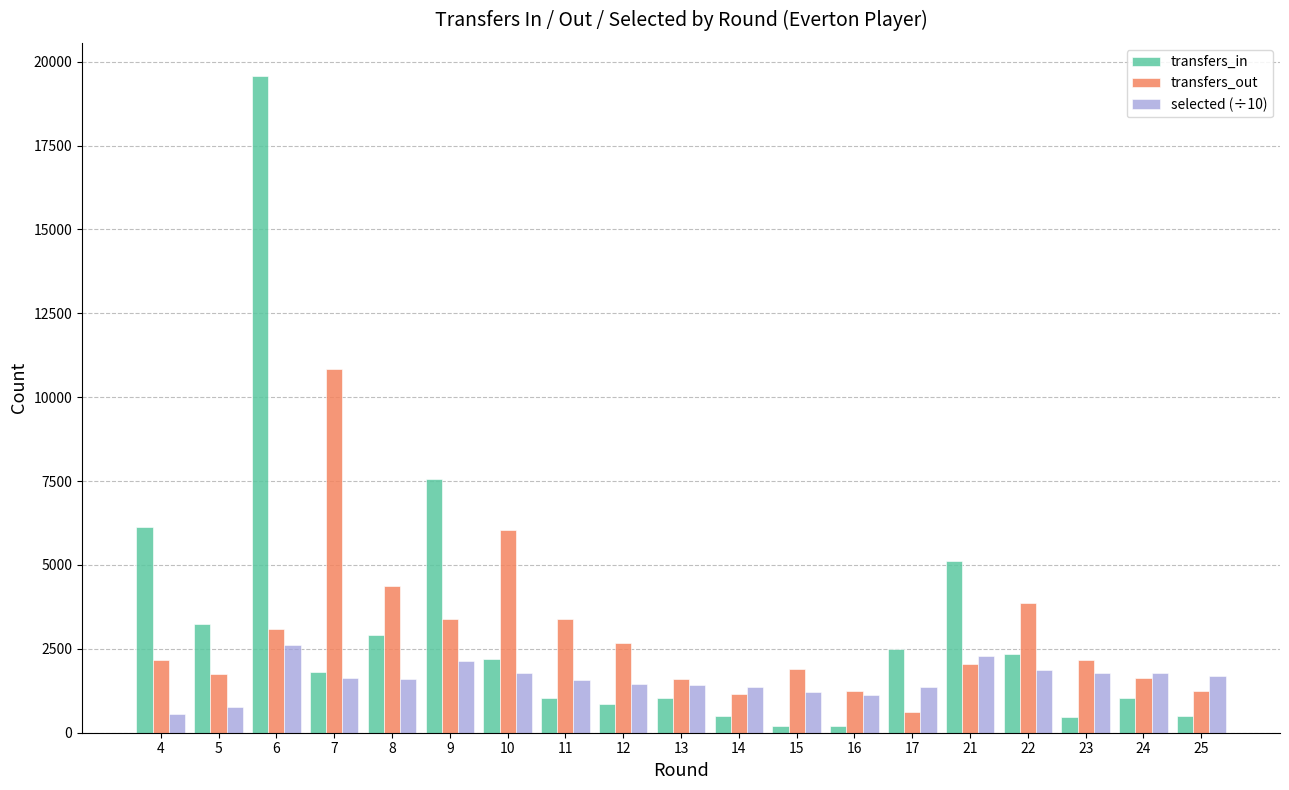

At which category is the sum across all series the highest?

6